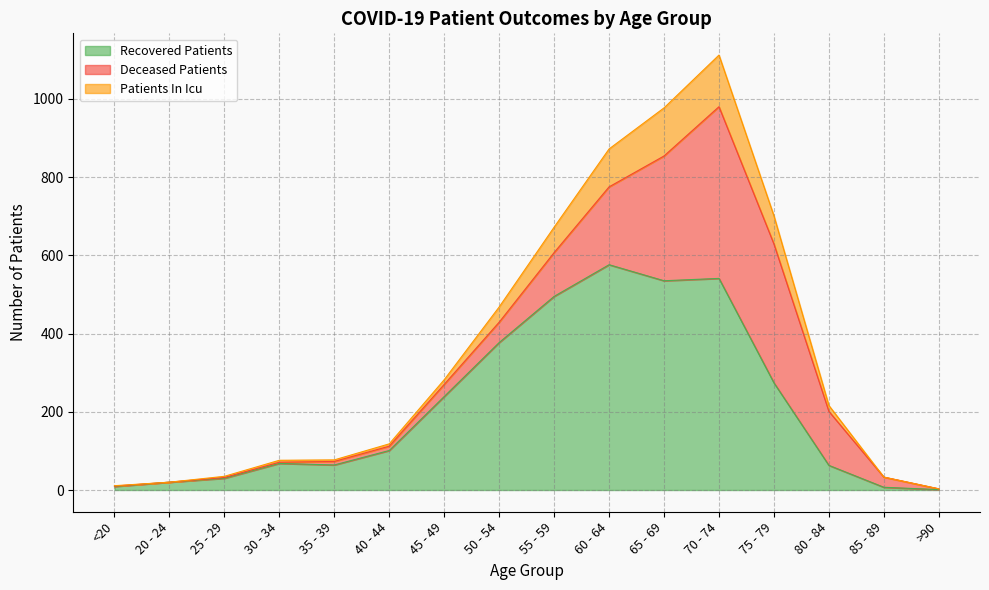

What is the difference between the second highest and minimum values in the patients_in_icu series?

974